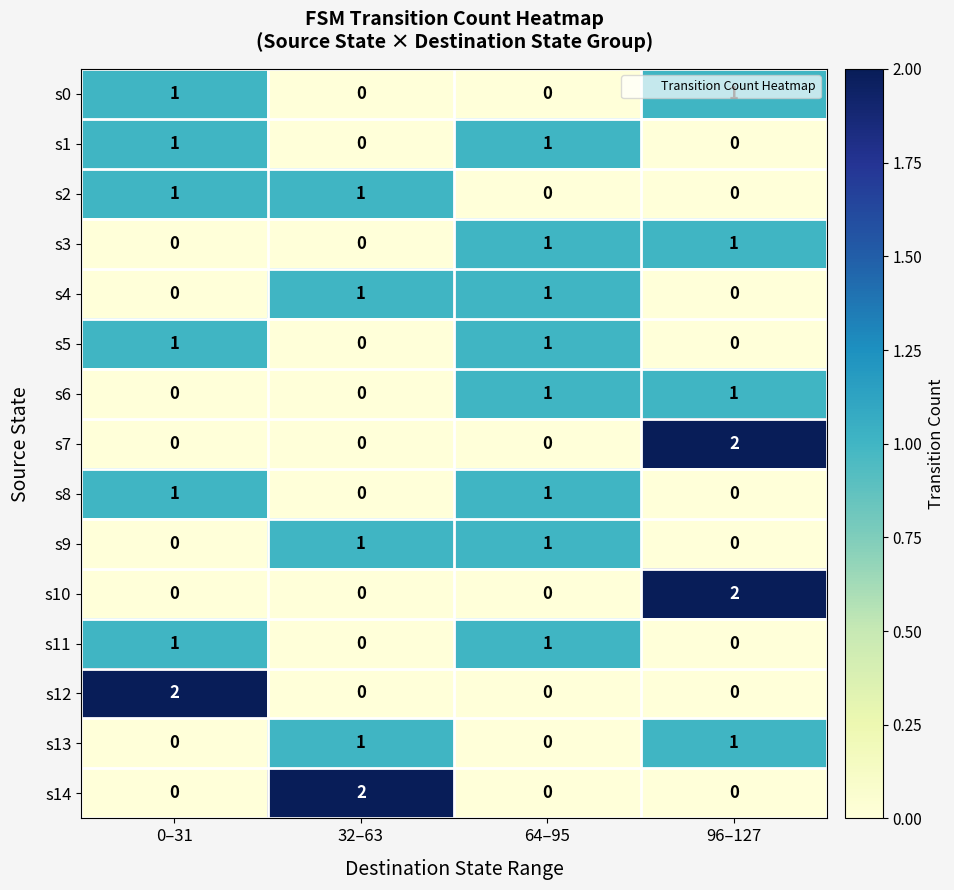

True or false: s2 has a value of 0 at 96–127.

True